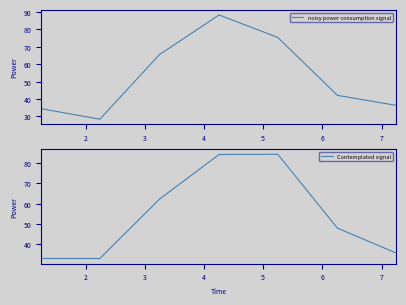

Which series has the largest range (max minus min)?

noisy power consumption signal